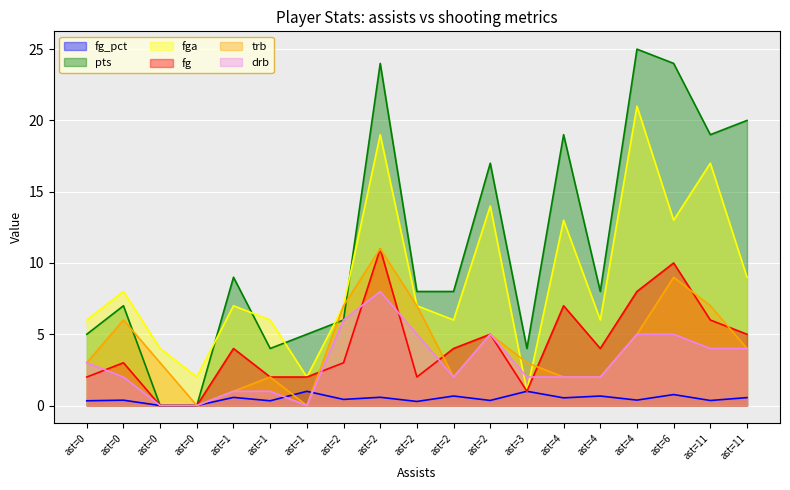

True or false: fga and fg_pct cross at least once.

False